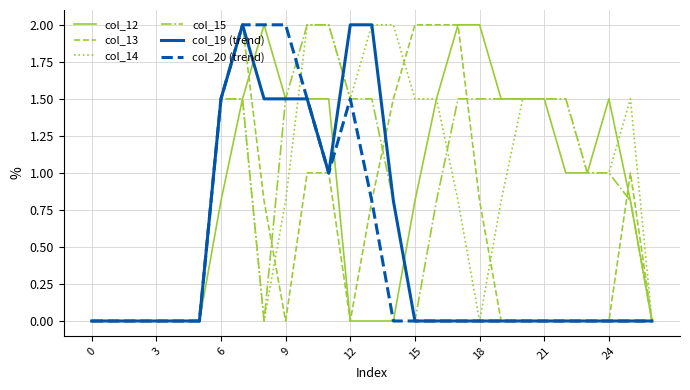

What is the difference between the maximum and minimum values in the col_14 series?

2.0